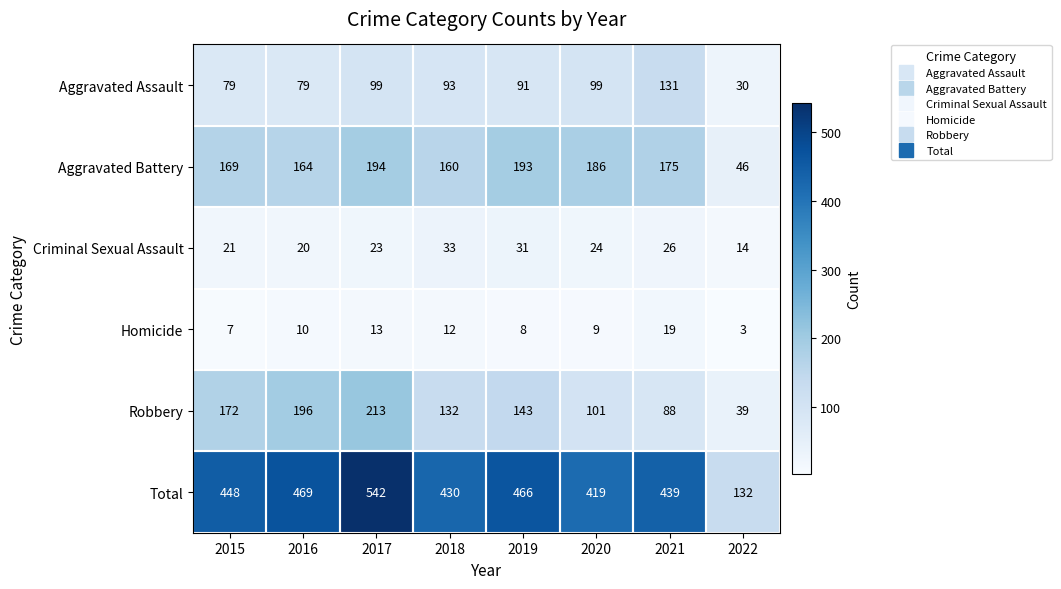

The Total series shows 542 at 2017. True or false?

True